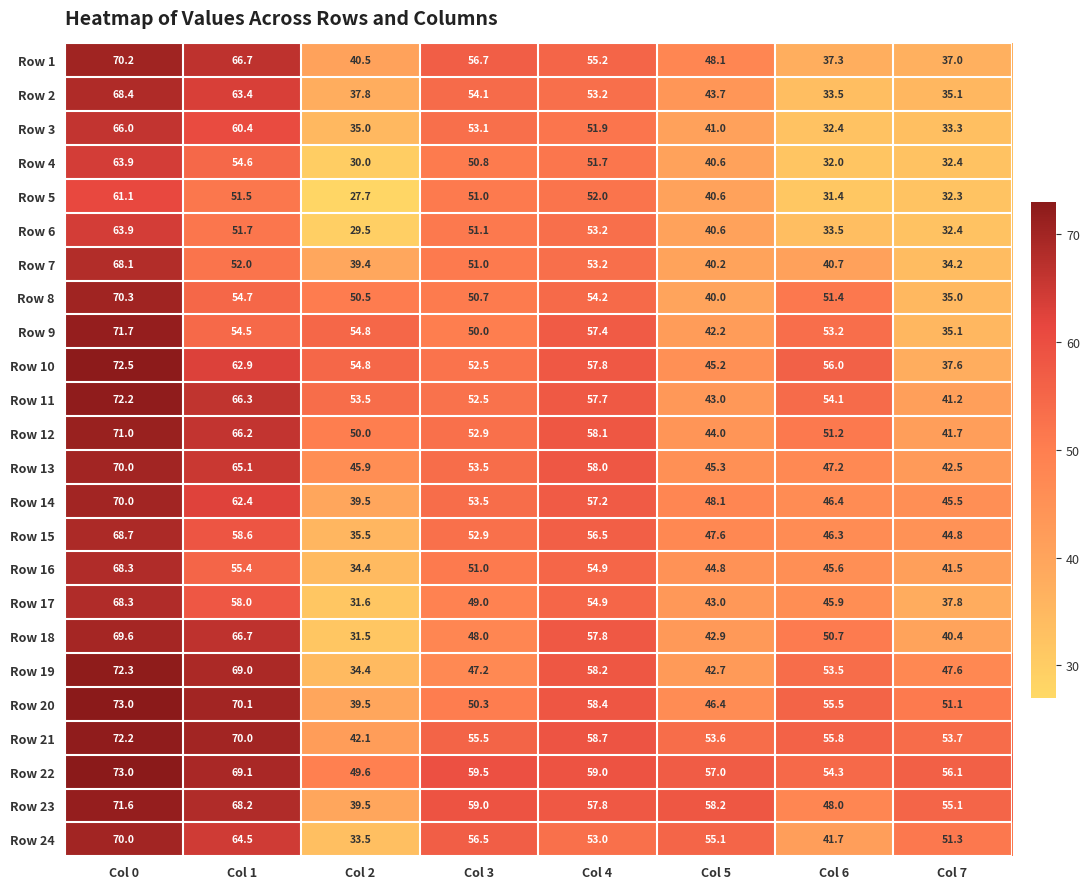

Rank the categories by Row 18 value from lowest to highest.

Col 2, Col 7, Col 5, Col 3, Col 6, Col 4, Col 1, Col 0